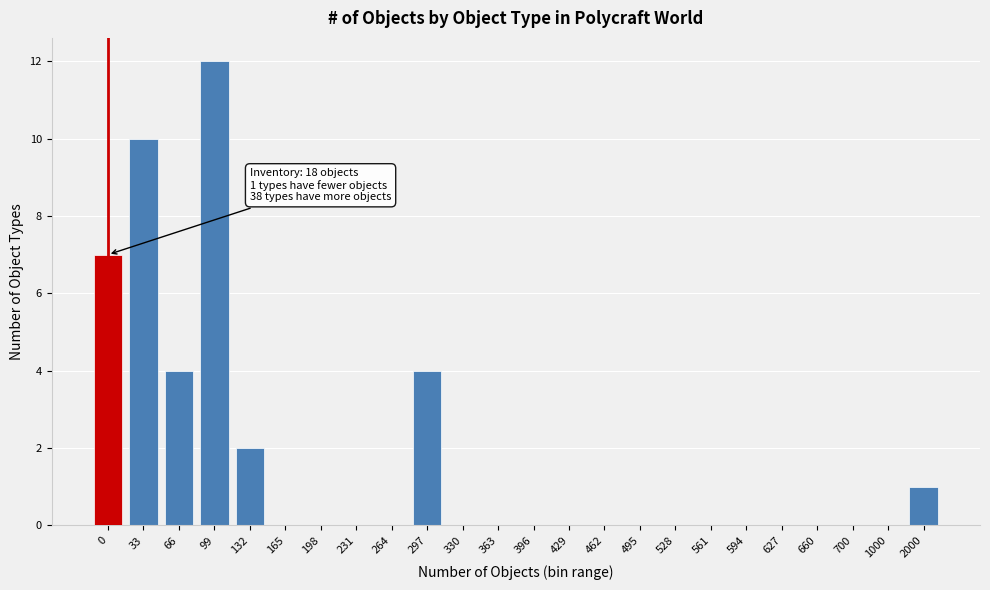

Reading left to right, list all the values displayed in this chart.

0=7	33=10	66=4	99=12	132=2	165=0	198=0	231=0	264=0	297=4	330=0	363=0	396=0	429=0	462=0	495=0	528=0	561=0	594=0	627=0	660=0	700=0	1000=0	2000=1